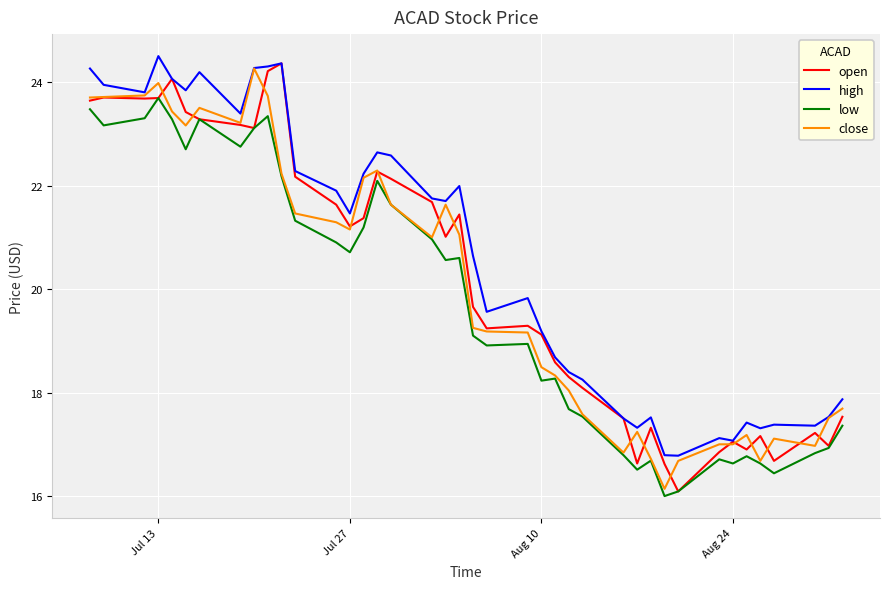

What is the smallest value displayed?

16.0